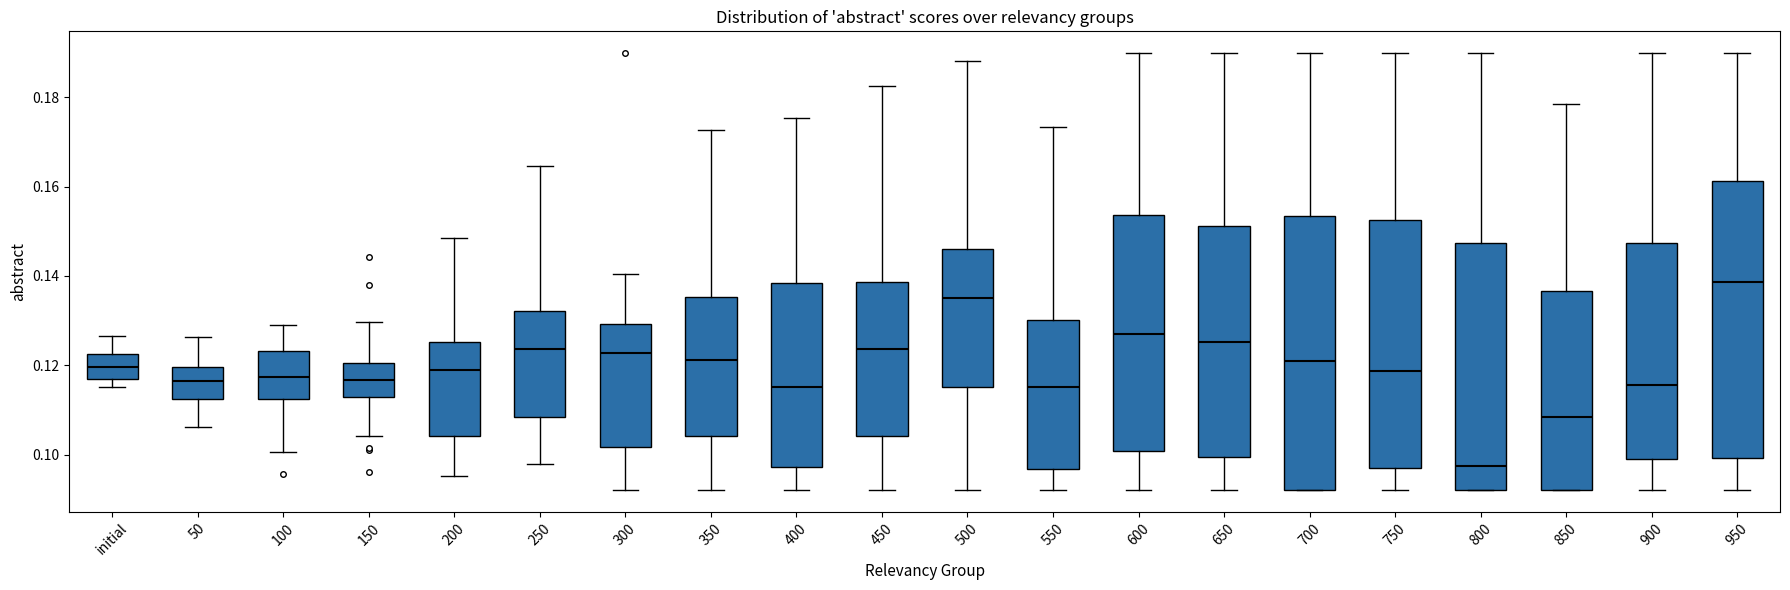

Reading left to right, read every box against the y-axis: the position of its median line, the range the box covers, and the ends of its whiskers. The values are not printed on the chart, so give them approximately, as read against the axis.

initial: median 0.120, box 0.116 to 0.122, whiskers 0.116 (just below the box's lower edge) to 0.126
50: median 0.116, box 0.112 to 0.120, whiskers 0.106 to 0.126
100: median 0.118, box 0.112 to 0.124, whiskers 0.100 to 0.130
150: median 0.116, box 0.114 to 0.120, whiskers 0.104 to 0.130
200: median 0.118, box 0.104 to 0.126, whiskers 0.096 to 0.148
250: median 0.124, box 0.108 to 0.132, whiskers 0.098 to 0.164
300: median 0.122, box 0.102 to 0.130, whiskers 0.092 to 0.140
350: median 0.122, box 0.104 to 0.136, whiskers 0.092 to 0.172
400: median 0.116, box 0.098 to 0.138, whiskers 0.092 to 0.176
450: median 0.124, box 0.104 to 0.138, whiskers 0.092 to 0.182
500: median 0.136, box 0.116 to 0.146, whiskers 0.092 to 0.188
550: median 0.116, box 0.096 to 0.130, whiskers 0.092 to 0.174
600: median 0.128, box 0.100 to 0.154, whiskers 0.092 to 0.190
650: median 0.126, box 0.100 to 0.152, whiskers 0.092 to 0.190
700: median 0.122, box 0.092 to 0.154, whiskers 0.092 to 0.190
750: median 0.118, box 0.098 to 0.152, whiskers 0.092 to 0.190
800: median 0.098, box 0.092 to 0.148, whiskers 0.092 to 0.190
850: median 0.108, box 0.092 to 0.136, whiskers 0.092 to 0.178
900: median 0.116, box 0.100 to 0.148, whiskers 0.092 to 0.190
950: median 0.138, box 0.100 to 0.162, whiskers 0.092 to 0.190